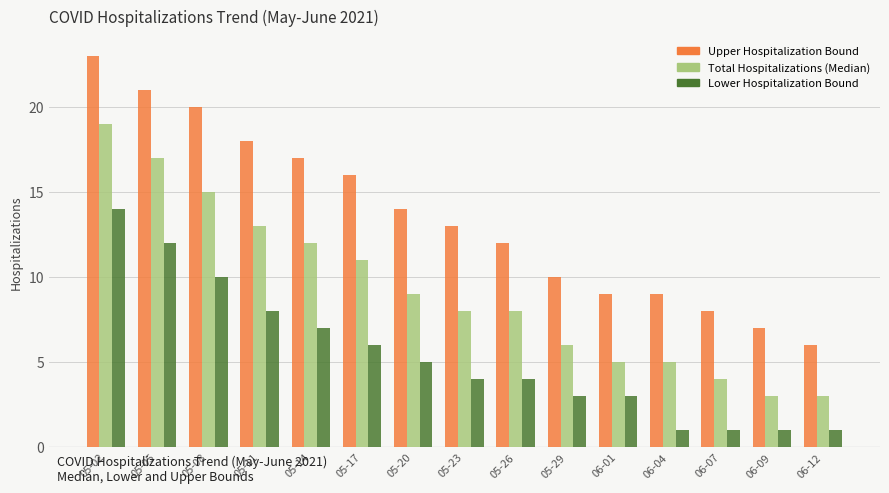

At which label is Upper Hospitalization Bound closest to 14?

05-20